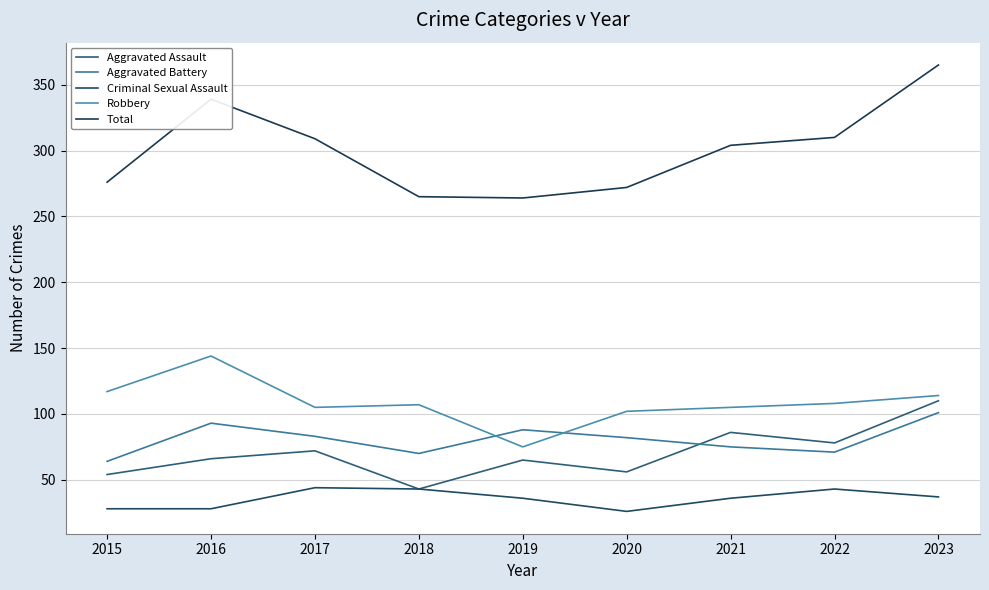

At which category is the sum across all series the highest?

2023